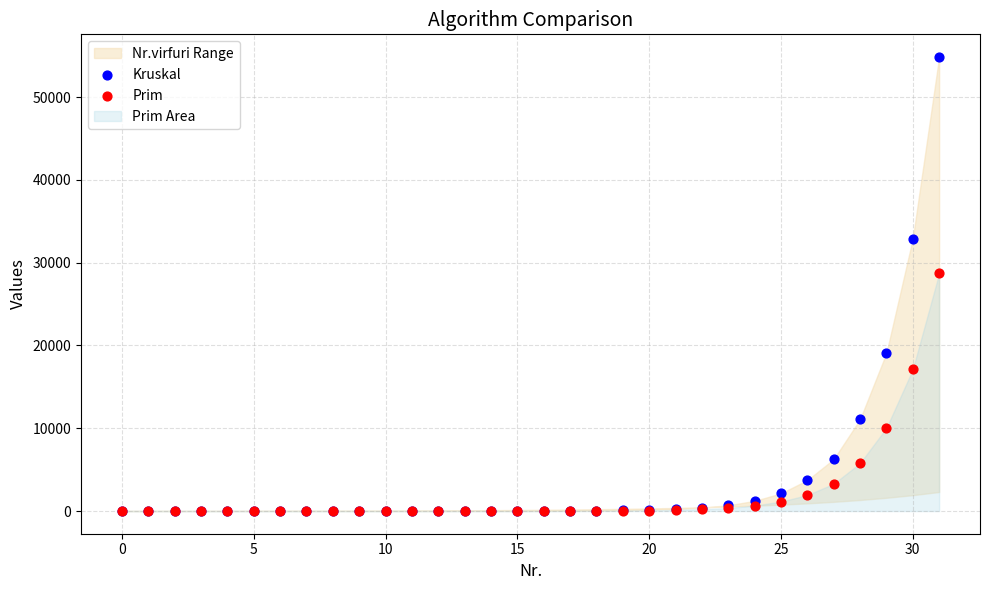

In the Kruskal series, what Y value is closest to 27423?

32901